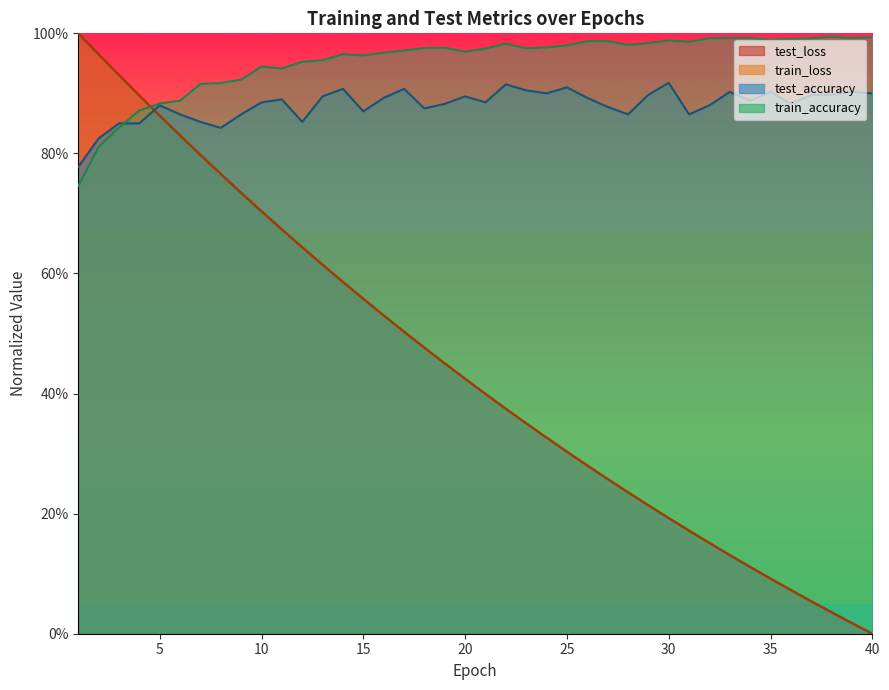

Reading left to right, list all the values displayed in this chart.

test_loss: 1.0	1.0	0.9	0.9	0.9	0.8	0.8	0.8	0.7	0.7	0.7	0.6	0.6	0.6	0.6	0.5	0.5	0.5	0.5	0.4	0.4	0.4	0.4	0.3	0.3	0.3	0.3	0.2	0.2	0.2	0.2	0.2	0.1	0.1	0.1	0.1	0.1	0.0	0.0	0.0
train_loss: 1.0	1.0	0.9	0.9	0.9	0.8	0.8	0.8	0.7	0.7	0.7	0.6	0.6	0.6	0.6	0.5	0.5	0.5	0.5	0.4	0.4	0.4	0.4	0.3	0.3	0.3	0.3	0.2	0.2	0.2	0.2	0.2	0.1	0.1	0.1	0.1	0.1	0.0	0.0	0.0
test_accuracy: 0.8	0.8	0.8	0.8	0.9	0.9	0.9	0.8	0.9	0.9	0.9	0.9	0.9	0.9	0.9	0.9	0.9	0.9	0.9	0.9	0.9	0.9	0.9	0.9	0.9	0.9	0.9	0.9	0.9	0.9	0.9	0.9	0.9	0.9	0.9	0.9	0.9	0.9	0.9	0.9
train_accuracy: 0.7	0.8	0.8	0.9	0.9	0.9	0.9	0.9	0.9	0.9	0.9	1.0	1.0	1.0	1.0	1.0	1.0	1.0	1.0	1.0	1.0	1.0	1.0	1.0	1.0	1.0	1.0	1.0	1.0	1.0	1.0	1.0	1.0	1.0	1.0	1.0	1.0	1.0	1.0	1.0